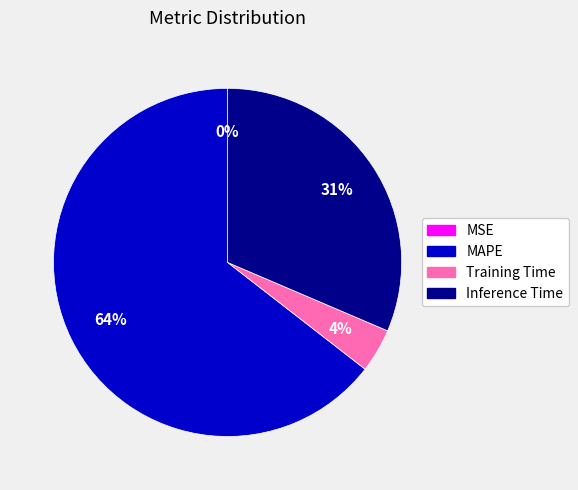

What percentage is the Inference Time slice, to the nearest percent?

31%